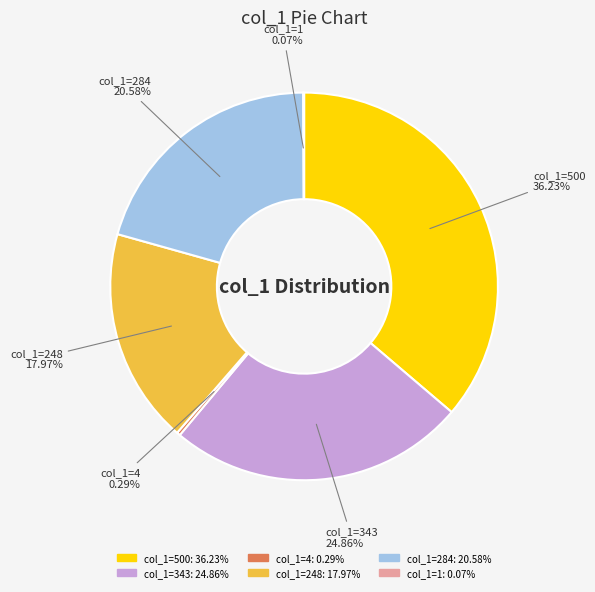

Does any single category account for the majority?

No